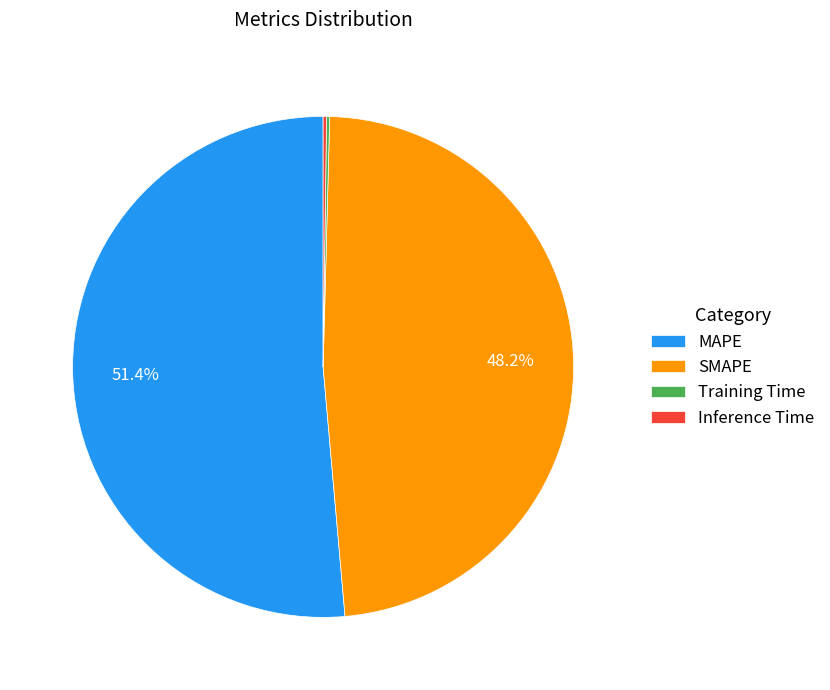

Is SMAPE the majority of the pie?

No